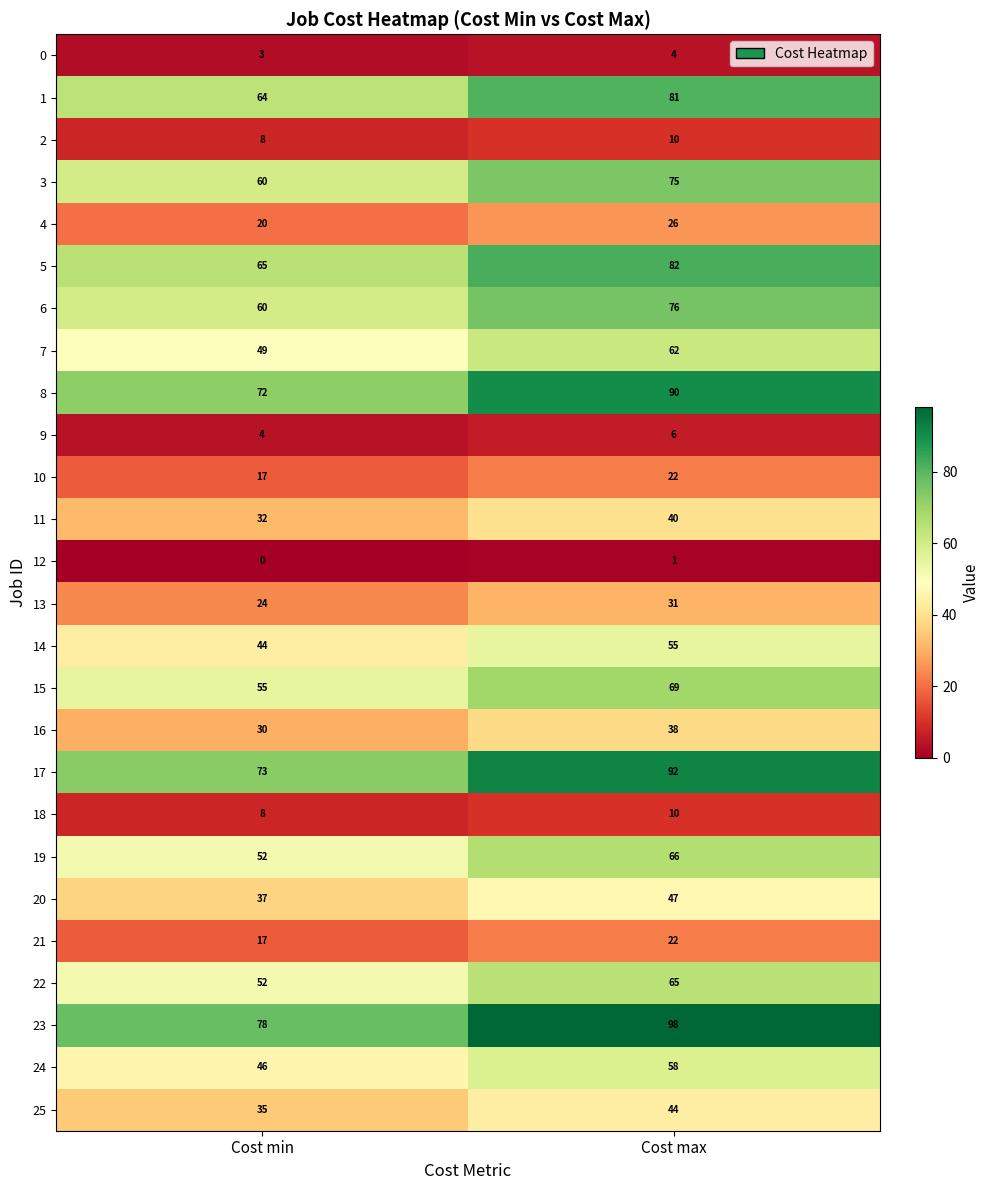

How many distinct data groups are displayed?

26